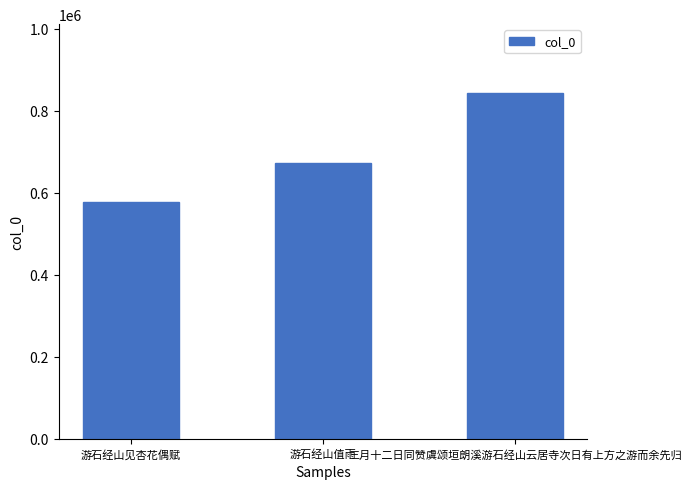

Which has a higher value, 游石经山见杏花偶赋 or 三月十二日同赞虞颂垣朗溪游石经山云居寺次日有上方之游而余先归?

三月十二日同赞虞颂垣朗溪游石经山云居寺次日有上方之游而余先归